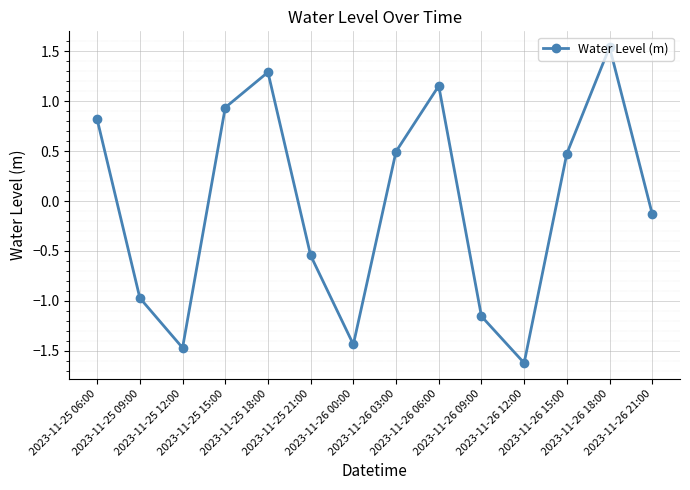

How many points are lower than both their immediate neighbors (excluding endpoints)?

3